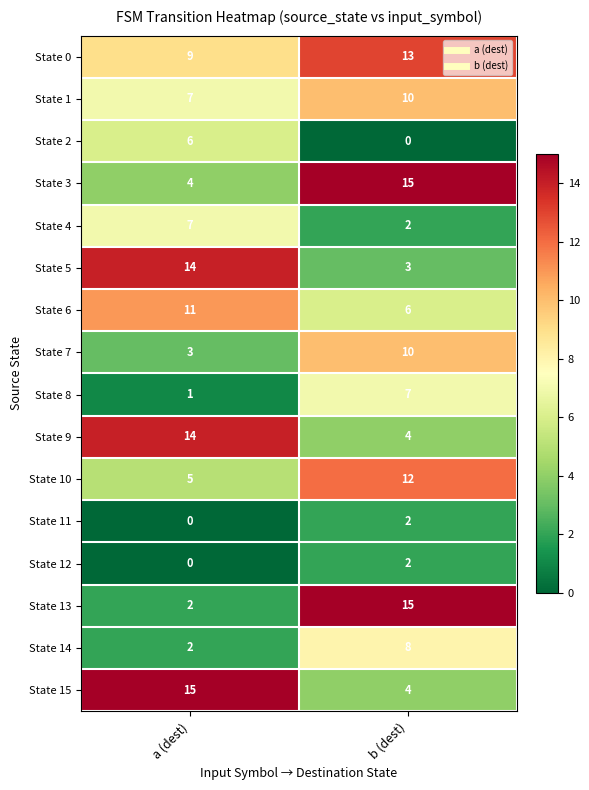

What is the approximate value of State 13 at b (dest)?

15